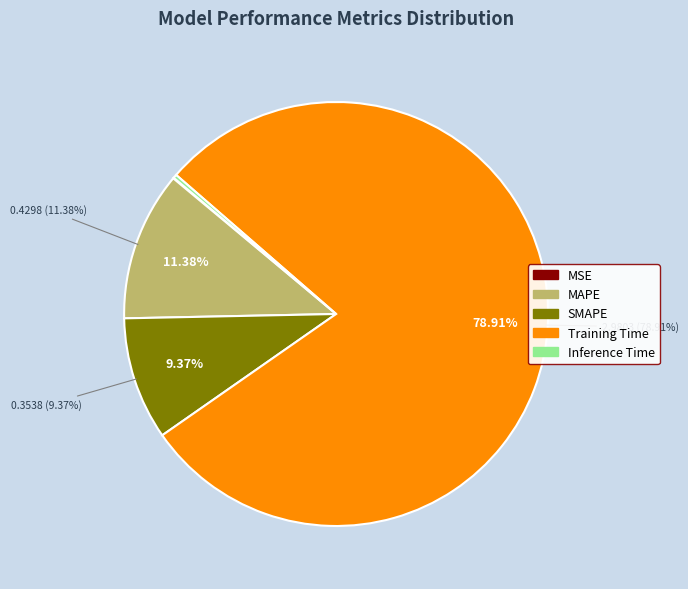

To the nearest percent, what percentage of the pie is Training Time?

79%